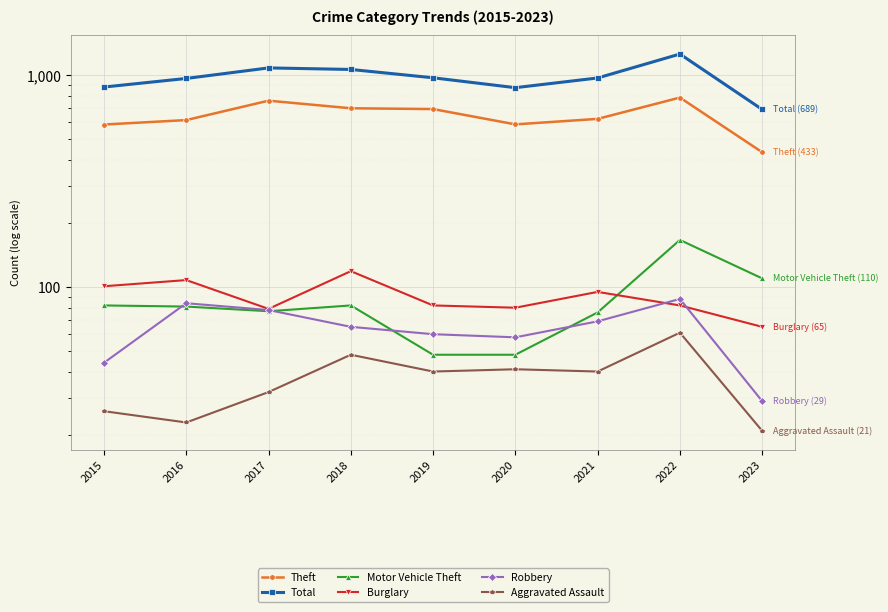

Rank the series by their maximum value, from highest to lowest.

Total, Theft, Motor Vehicle Theft, Burglary, Robbery, Aggravated Assault